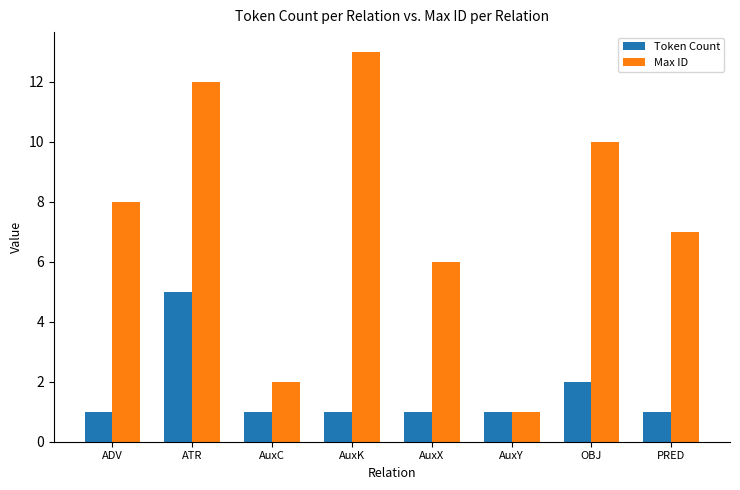

True or false: Token Count has a value of 0 at PRED.

False